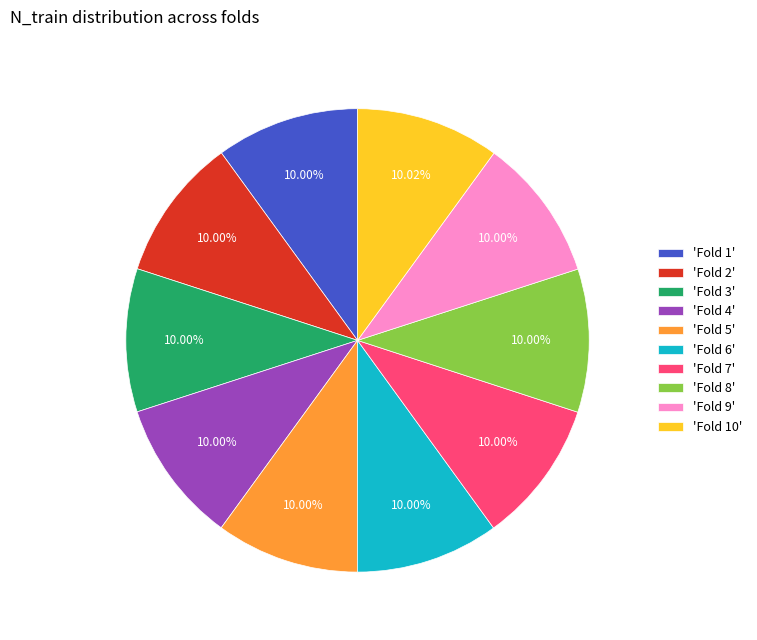

Does 'Fold 2' account for over 50% of the chart?

No